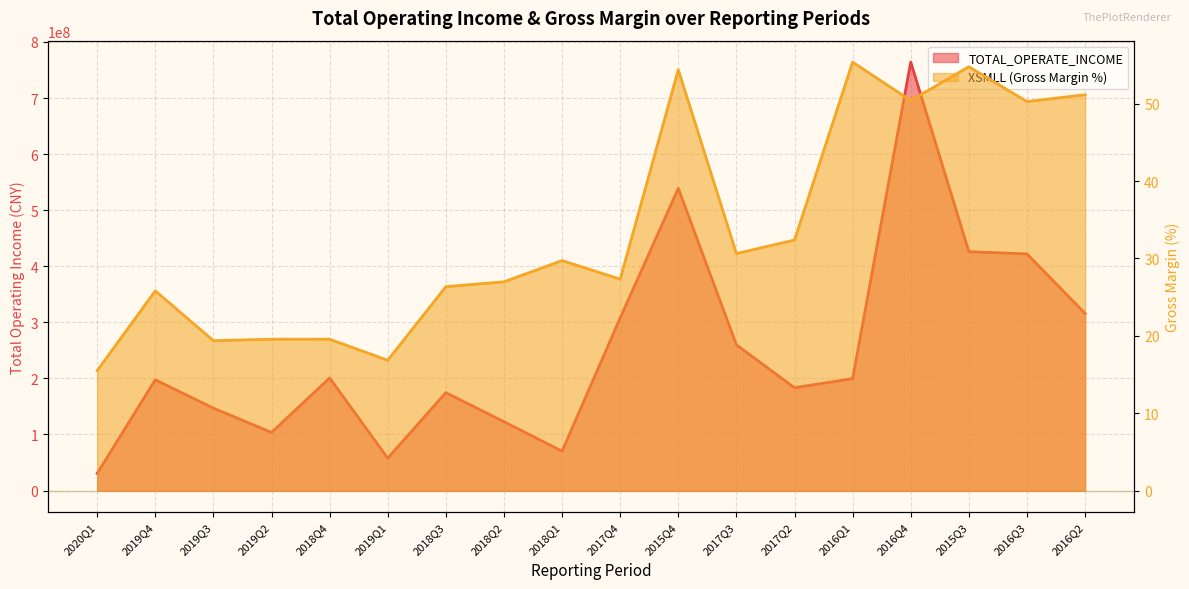

Where is XSMLL nearest to the value 35?

2017Q2